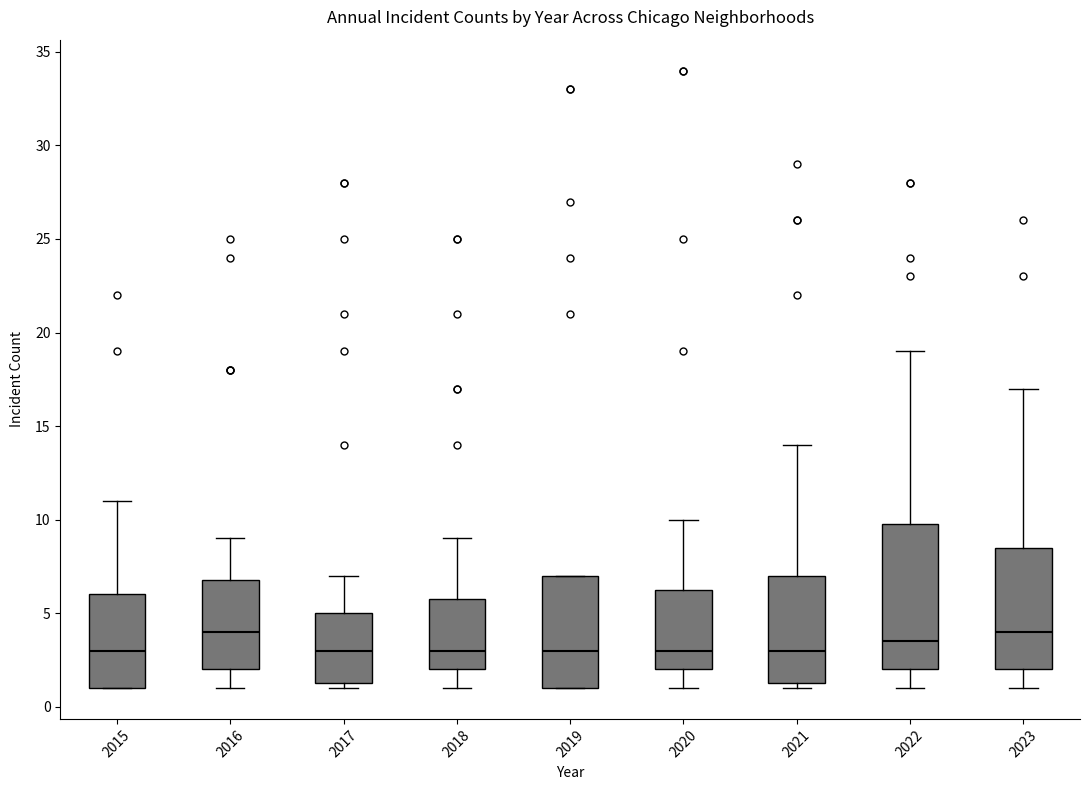

Reading left to right, read every box against the y-axis: the position of its median line, the range the box covers, and the ends of its whiskers. The values are not printed on the chart, so give them approximately, as read against the axis.

2015: median 3.0, box 1.0 to 6.0, whiskers 1.0 to 11.0
2016: median 4.0, box 2.0 to 7.0, whiskers 1.0 to 9.0
2017: median 3.0, box 1.5 to 5.0, whiskers 1.0 to 7.0
2018: median 3.0, box 2.0 to 6.0, whiskers 1.0 to 9.0
2019: median 3.0, box 1.0 to 7.0, whiskers 1.0 to 7.0
2020: median 3.0, box 2.0 to 6.5, whiskers 1.0 to 10.0
2021: median 3.0, box 1.5 to 7.0, whiskers 1.0 to 14.0
2022: median 3.5, box 2.0 to 10.0, whiskers 1.0 to 19.0
2023: median 4.0, box 2.0 to 8.5, whiskers 1.0 to 17.0